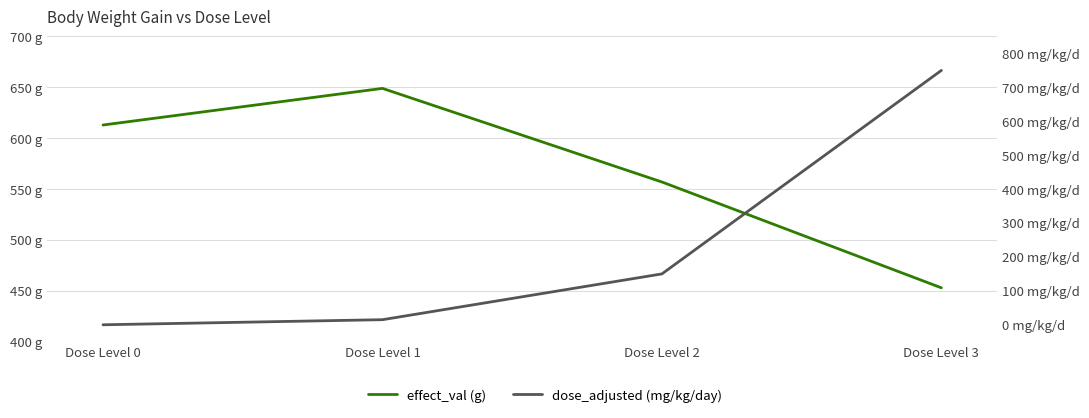

Reading left to right, what are all the values shown in this chart?

effect_val (g): 613	649	557	453
dose_adjusted (mg/kg/day): 0	15	150	750